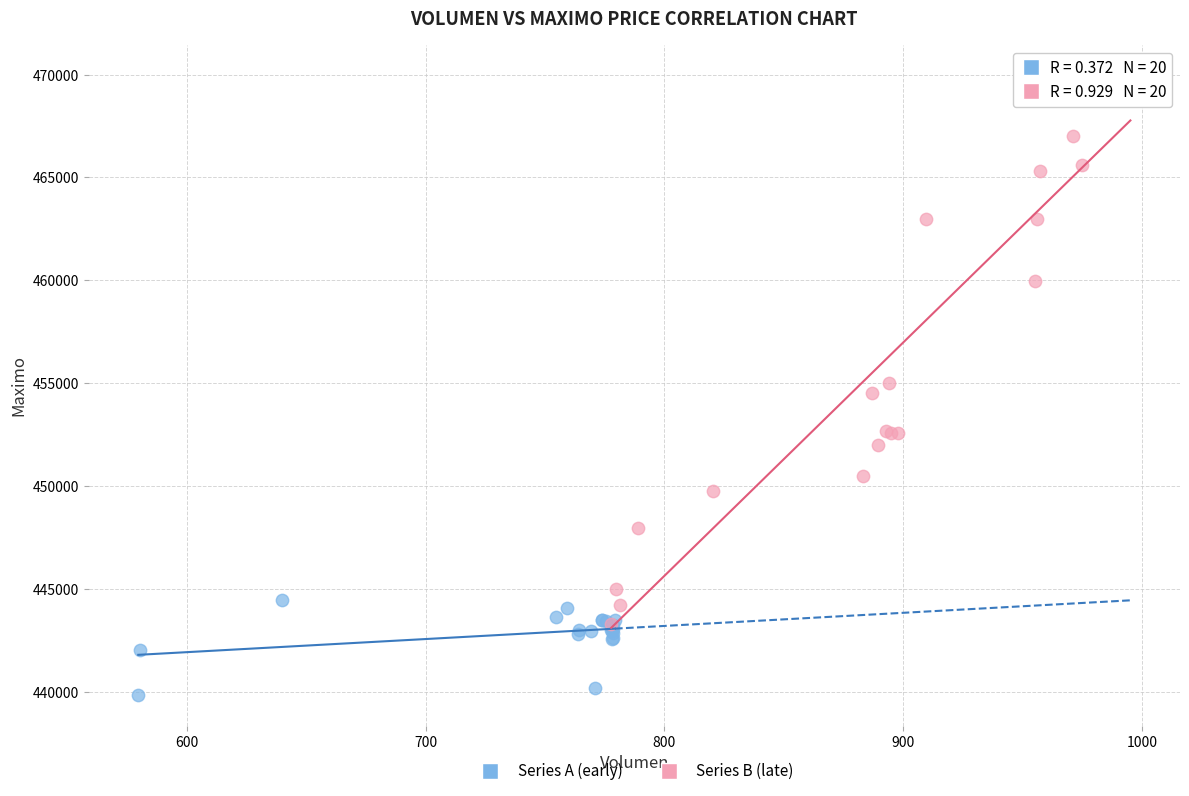

Which series has the largest Y range (max minus min)?

Series B (late)